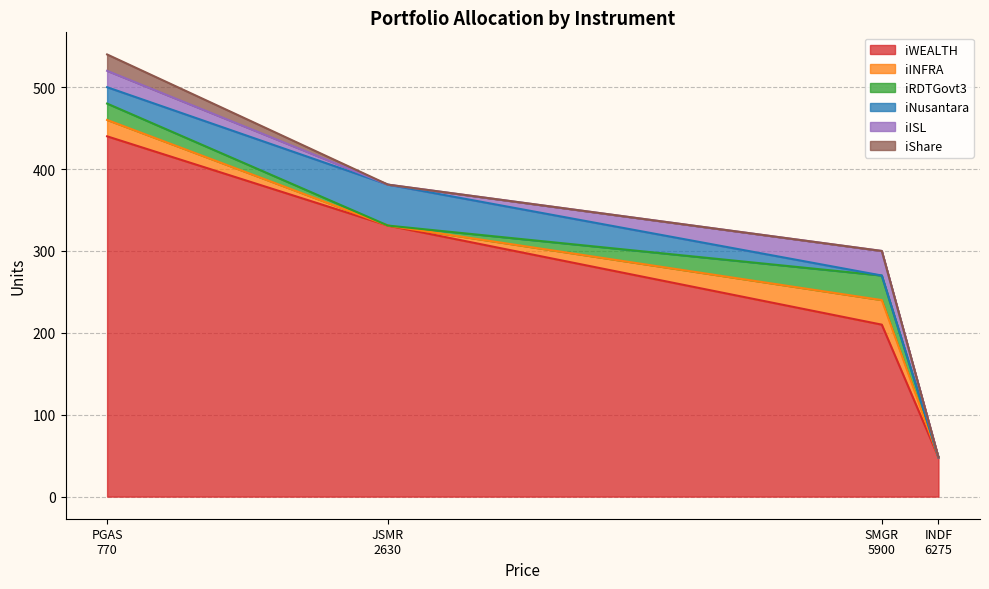

Does the chart display data point markers on the line(s)?

No